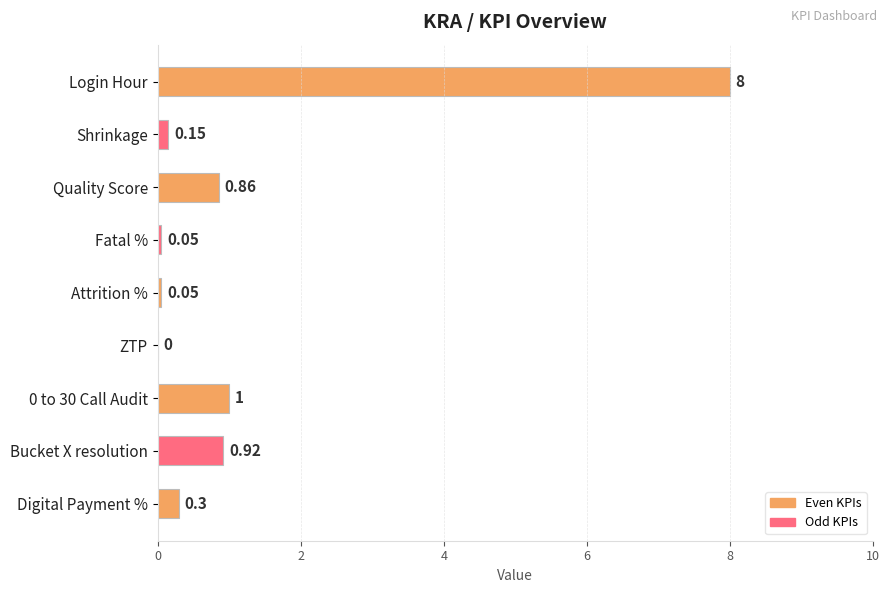

What is the change in value from Login Hour to Bucket X resolution?

-7.1